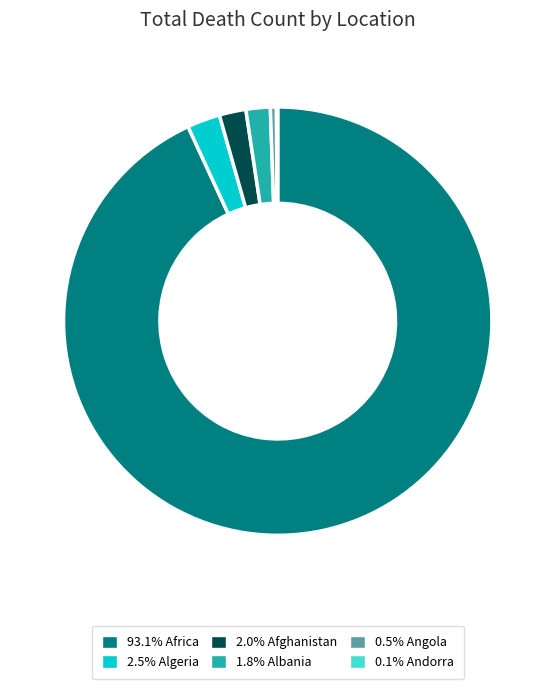

Is there a majority slice in this chart?

Yes